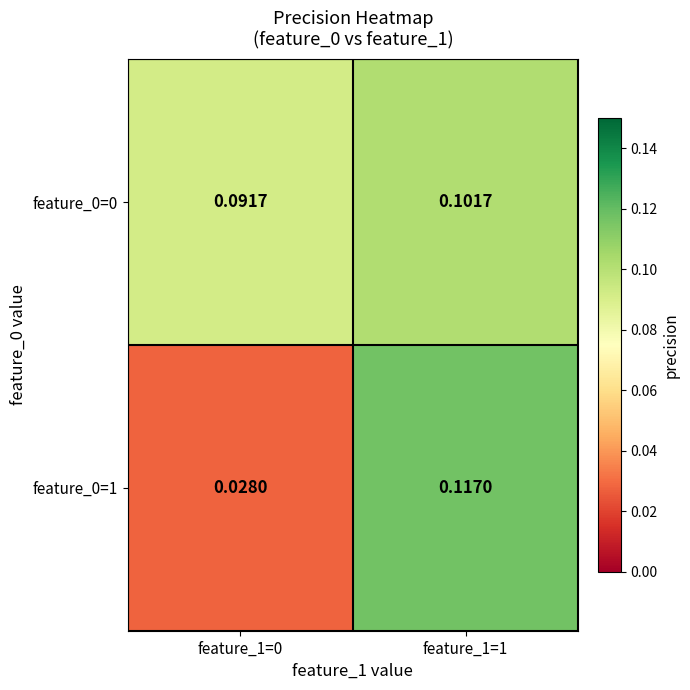

Is the value of feature_0=1 at feature_1=1 greater than the value of feature_0=0 at feature_1=0?

Yes